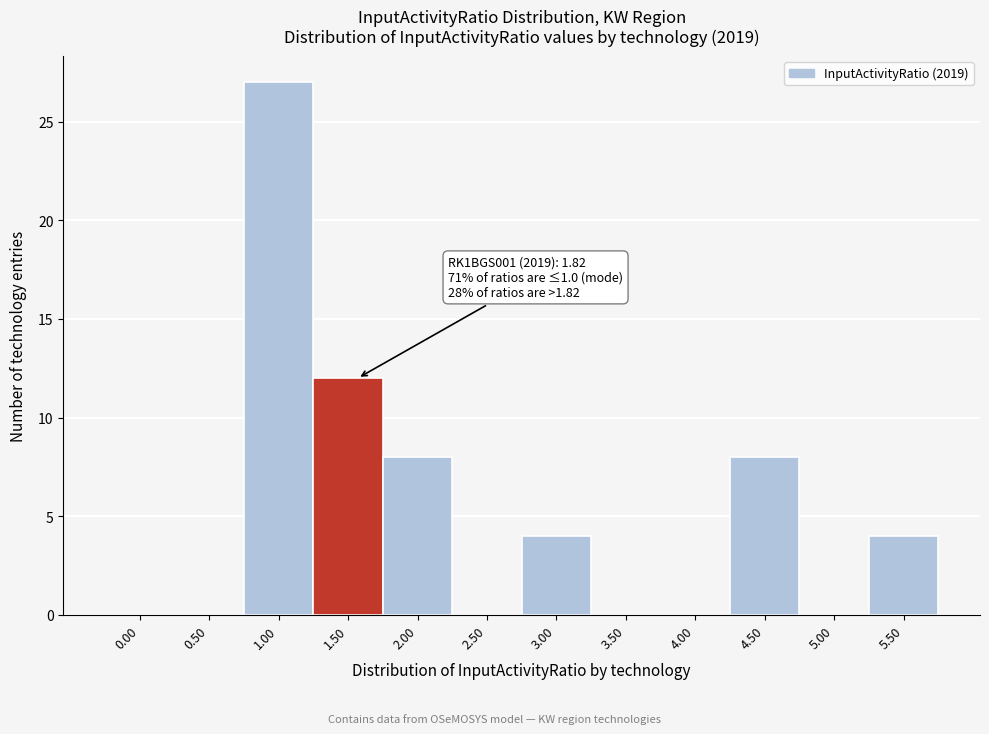

Reading right to left, extract all data points from this chart.

5.50=4	5.00=0	4.50=8	4.00=0	3.50=0	3.00=4	2.50=0	2.00=8	1.50=12	1.00=27	0.50=0	0.00=0